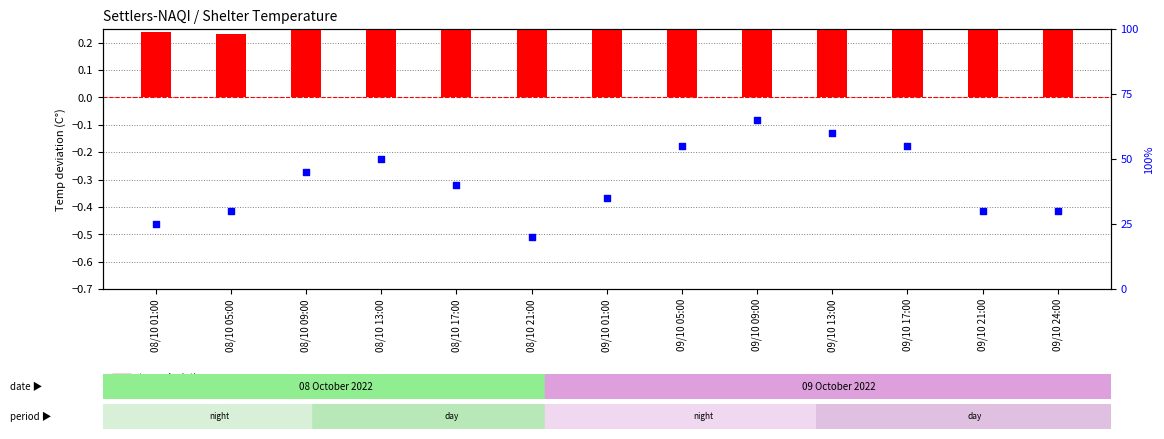

Which series reaches the maximum Y coordinate?

percentile rank within the sample